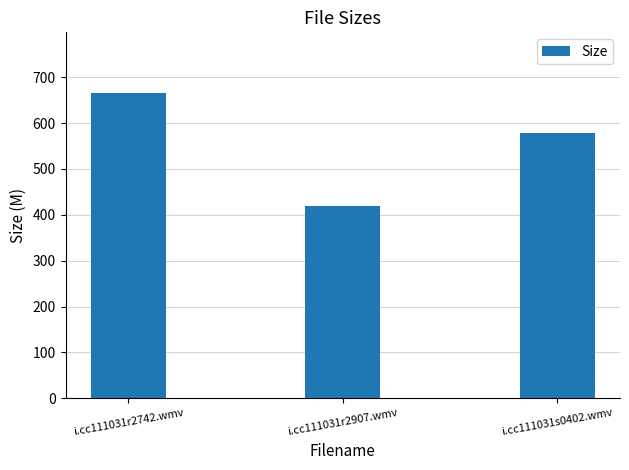

List the labels in order of value, largest first.

i.cc111031r2742.wmv, i.cc111031s0402.wmv, i.cc111031r2907.wmv